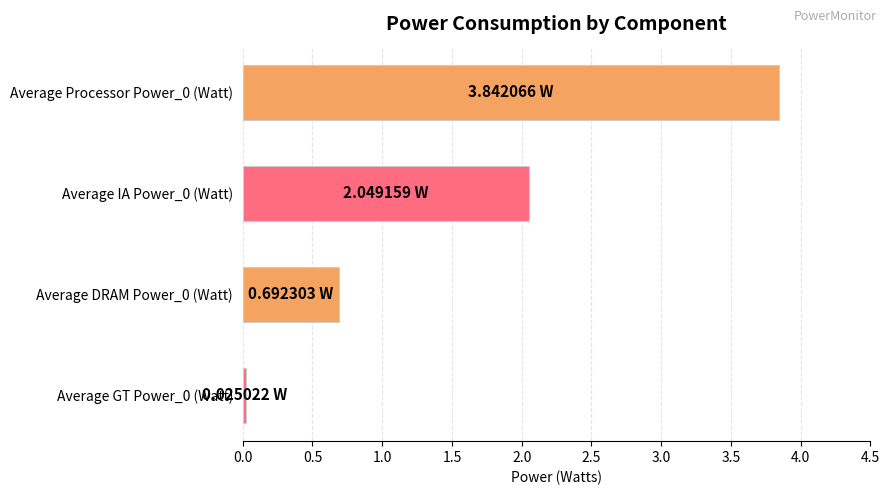

What is the sum of all values?

6.6